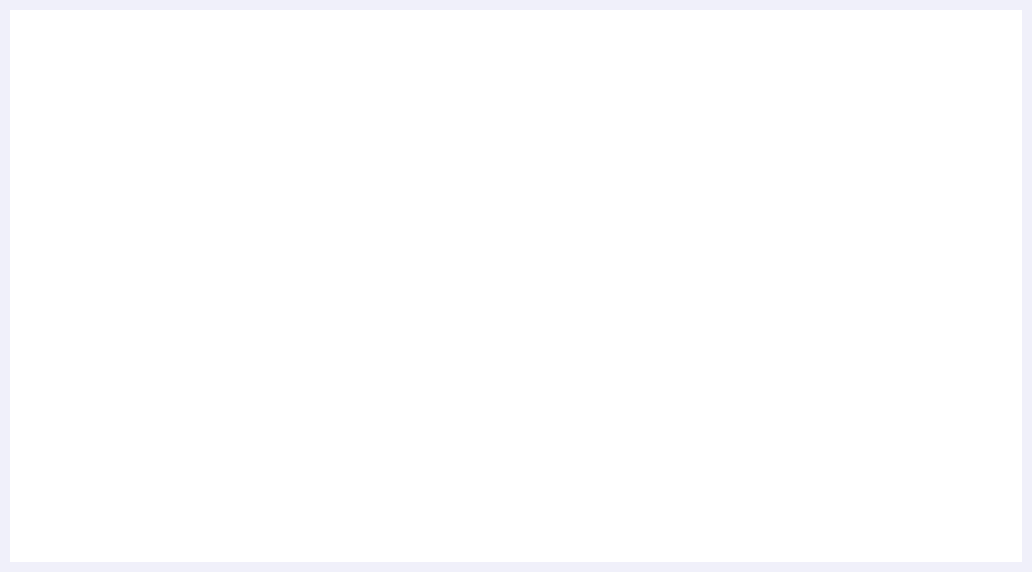

True or false: 20170526 total portion has more than 0 points higher than both neighbors.

True